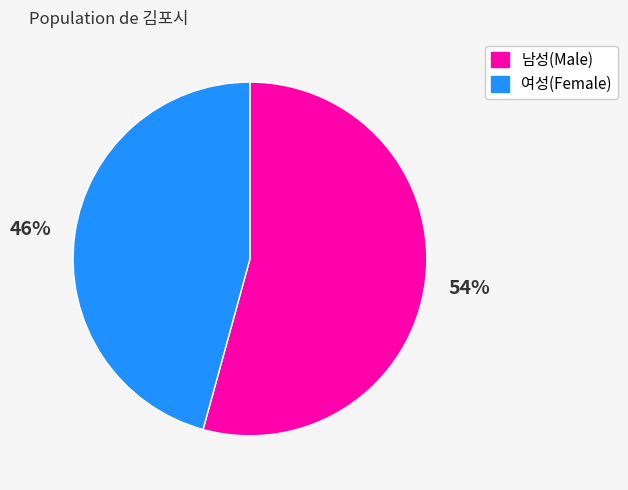

Is there any slice that represents more than half of the pie?

Yes